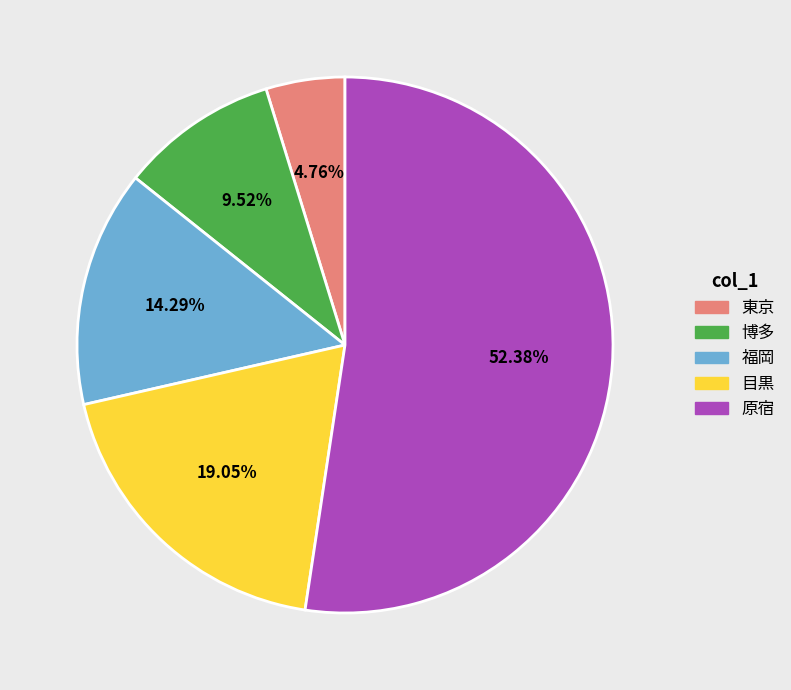

To the nearest percent, what is the difference between the largest and smallest slice percentages?

48%